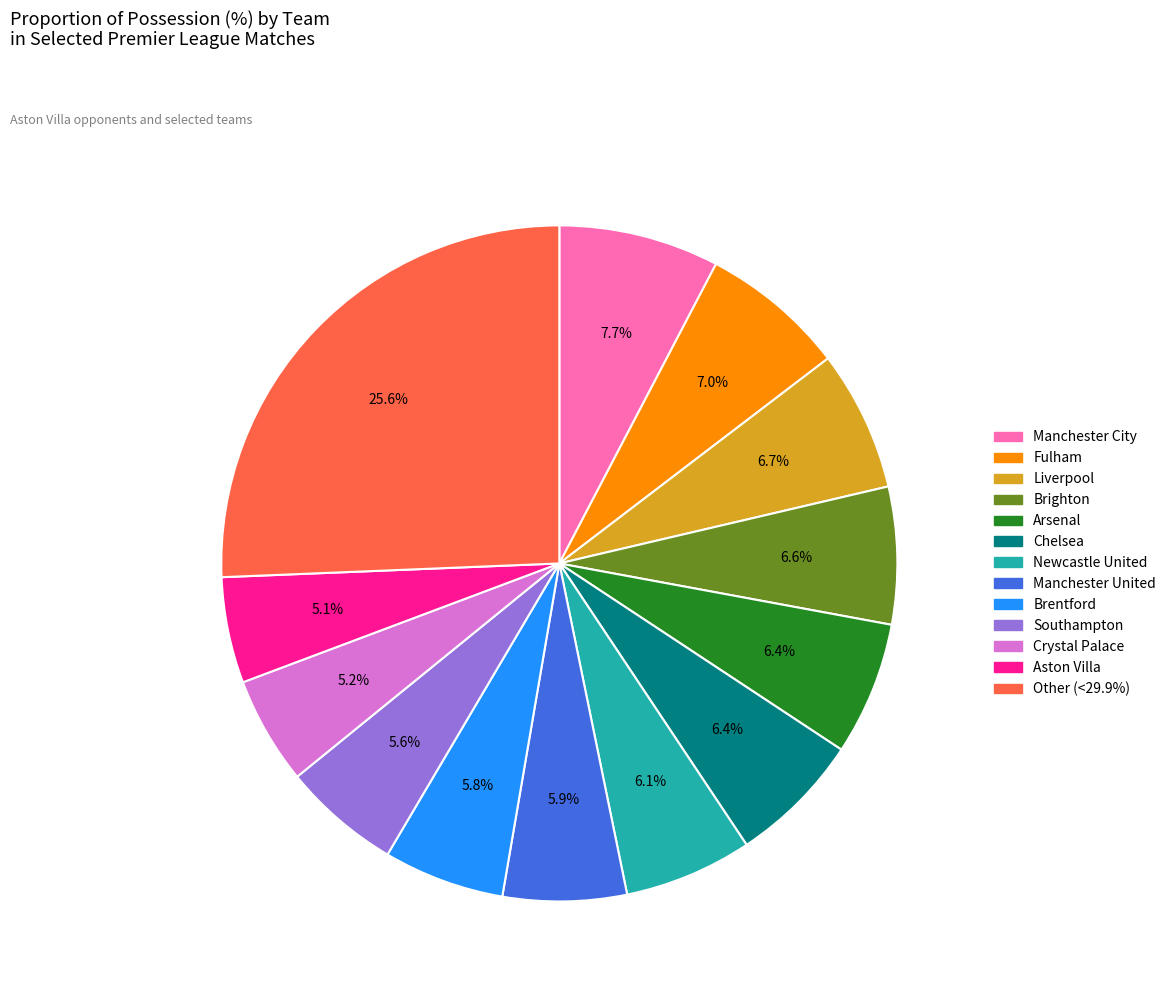

Is there a majority slice in this chart?

No